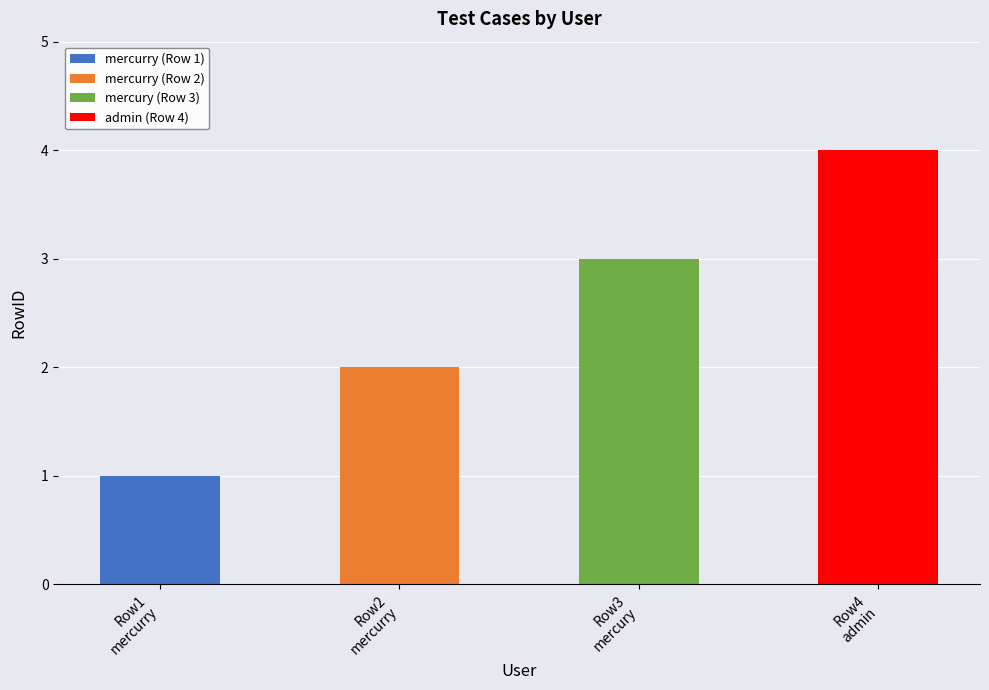

What value does the data have at mercurry?

2